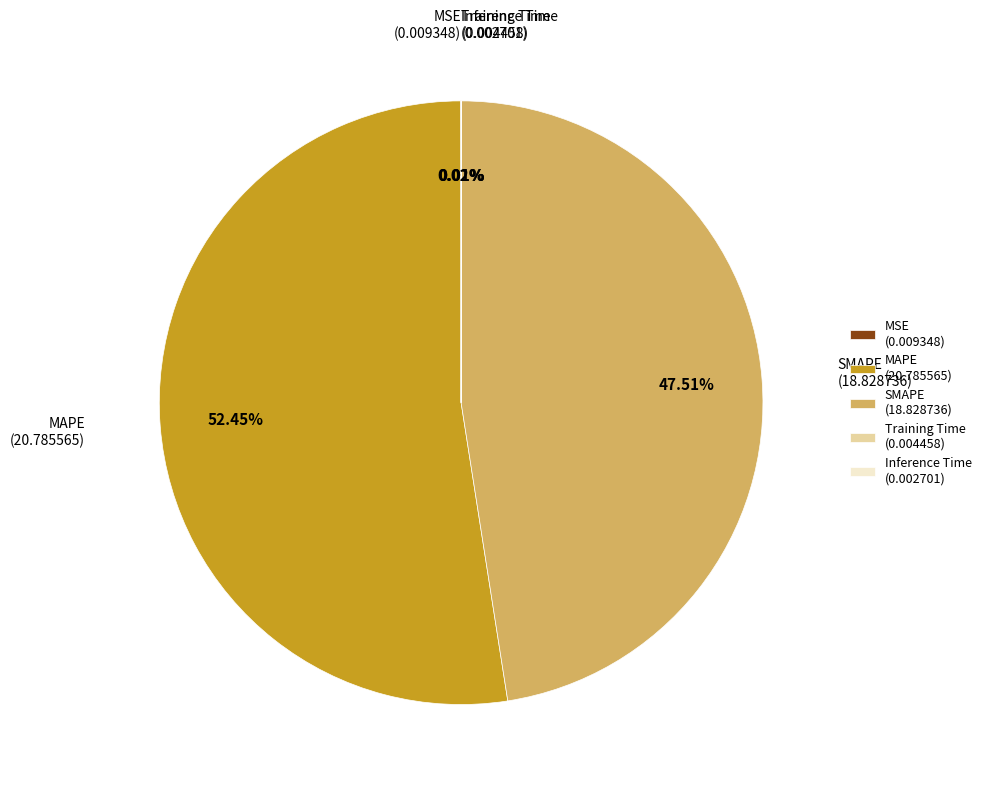

What is the majority slice?

MAPE